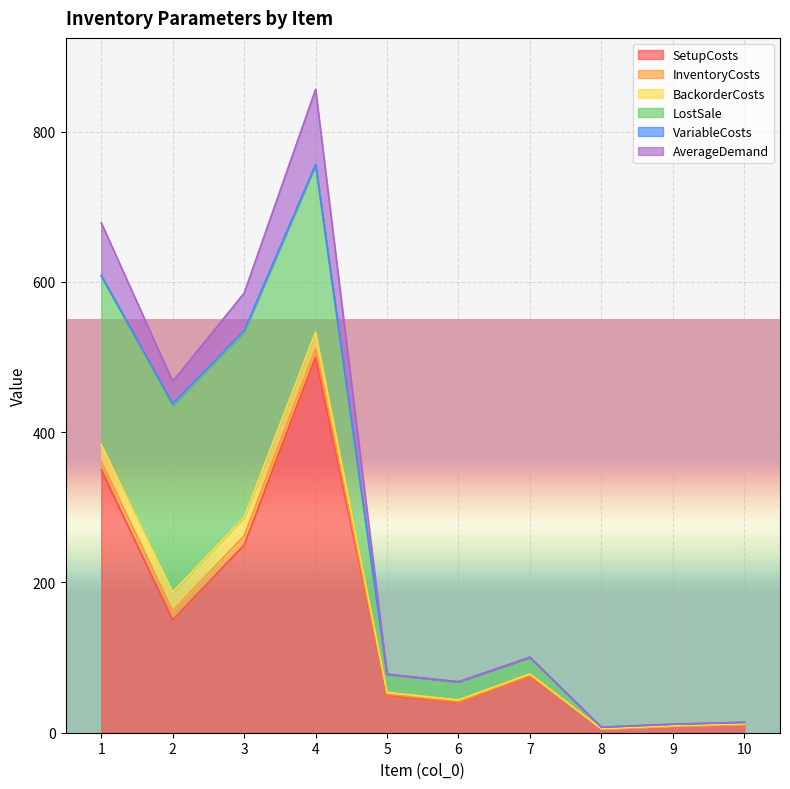

At which category is the sum across all series the highest?

4